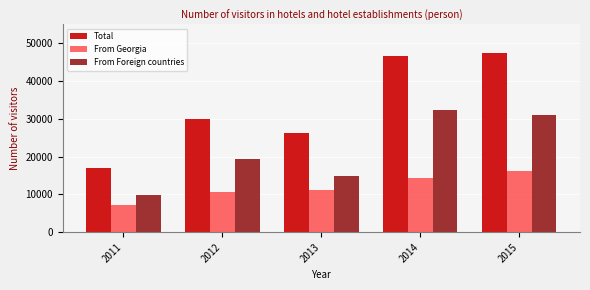

Reading left to right, what are all the values shown in this chart?

Total: 17073	29911	26227	46774	47404
From Georgia: 7289	10593	11283	14449	16291
From Foreign countries: 9784	19318	14944	32325	31113